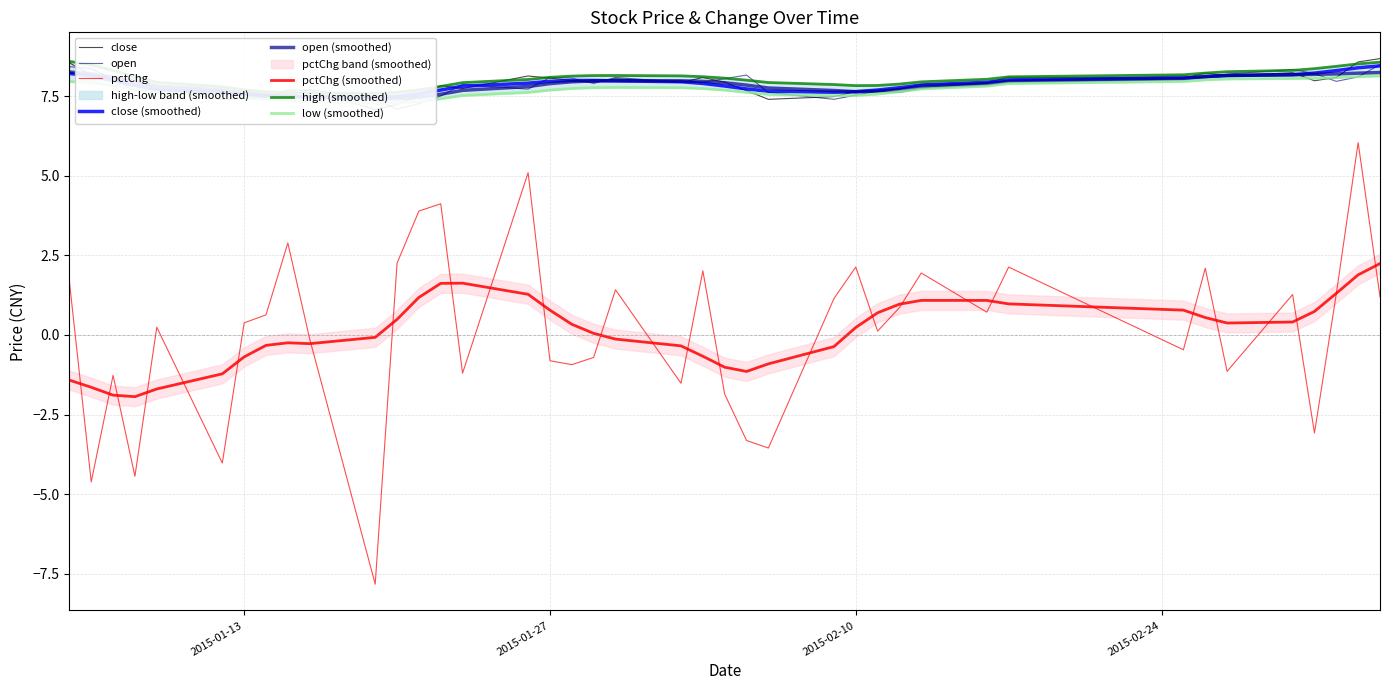

At which category does pctChg reach its first local valley?

2015-01-06